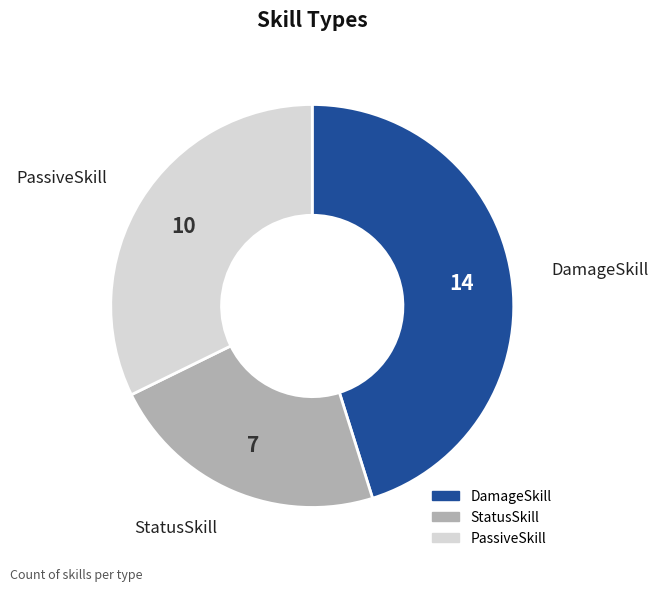

Does PassiveSkill represent more than half of the total?

No